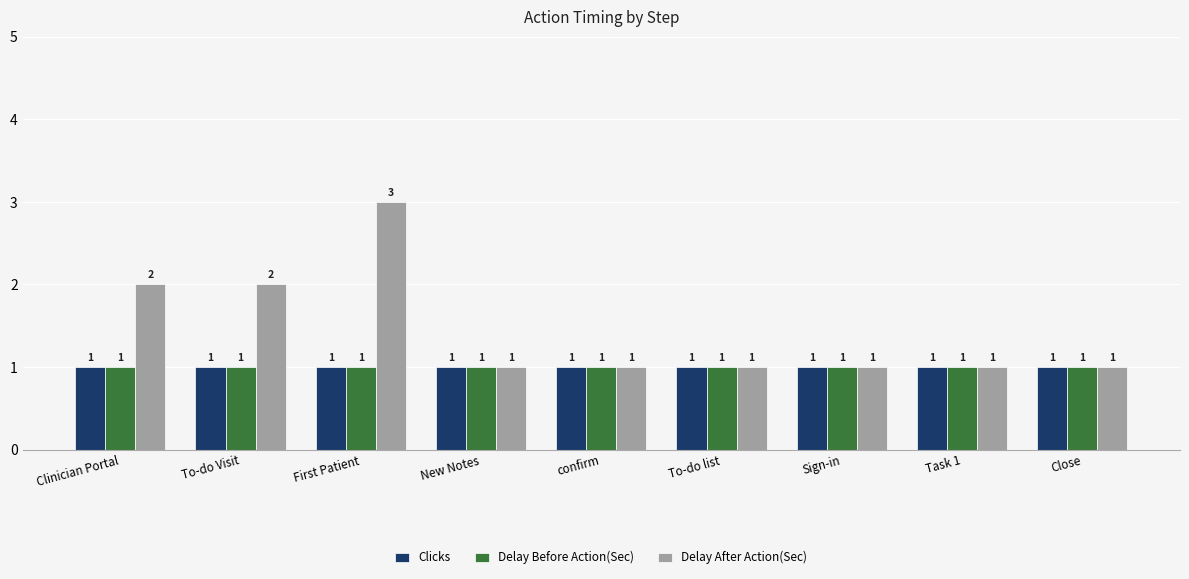

What is the label of the 2nd bar from the left?

To-do Visit